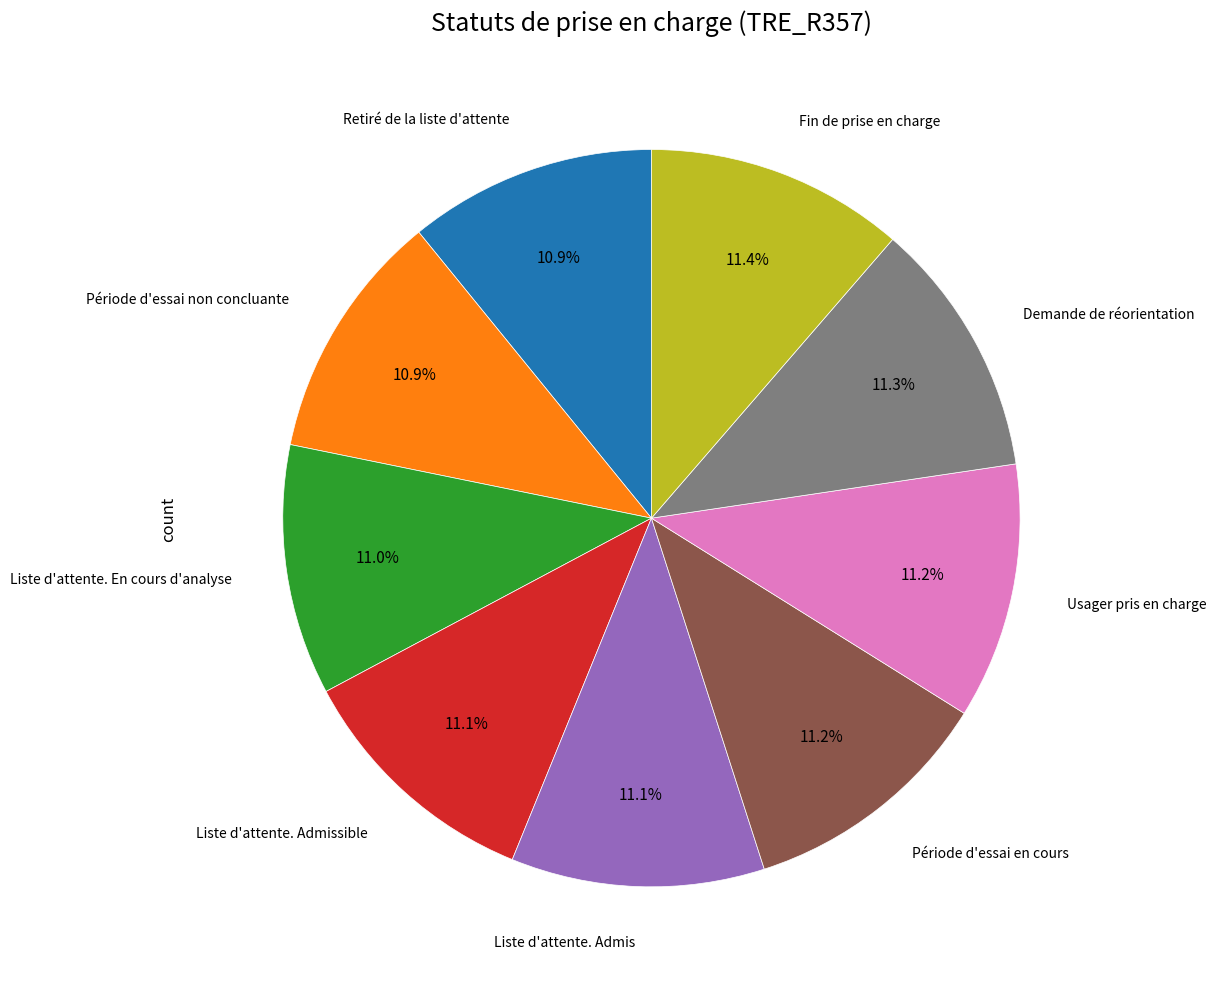

Does any single category account for the majority?

No